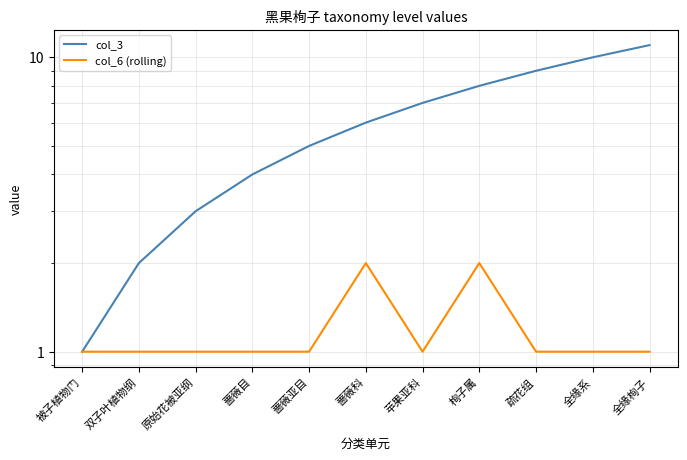

Which series has the largest total across all categories?

col_3